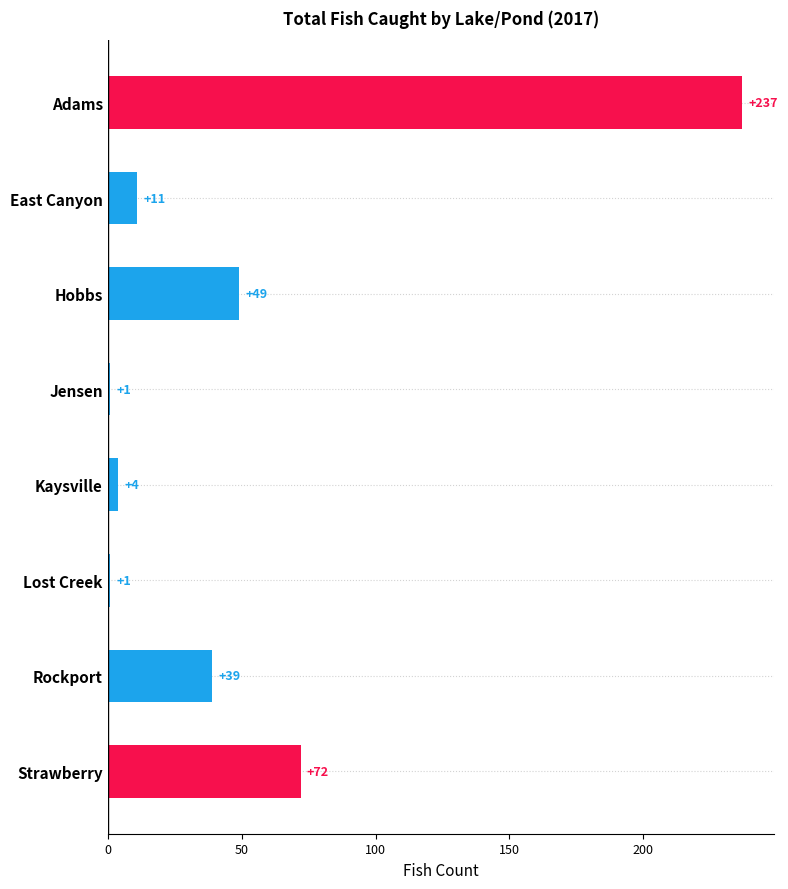

How many data points are less than 39?

4